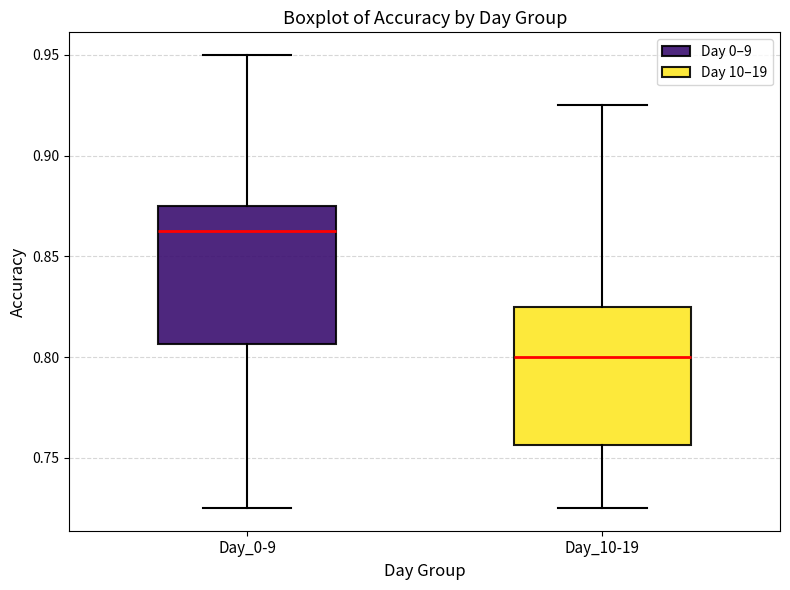

Where does the median line of the box for Day_0-9 sit on the y-axis? The values are not printed on the chart, so give them approximately, as read against the axis.

0.865